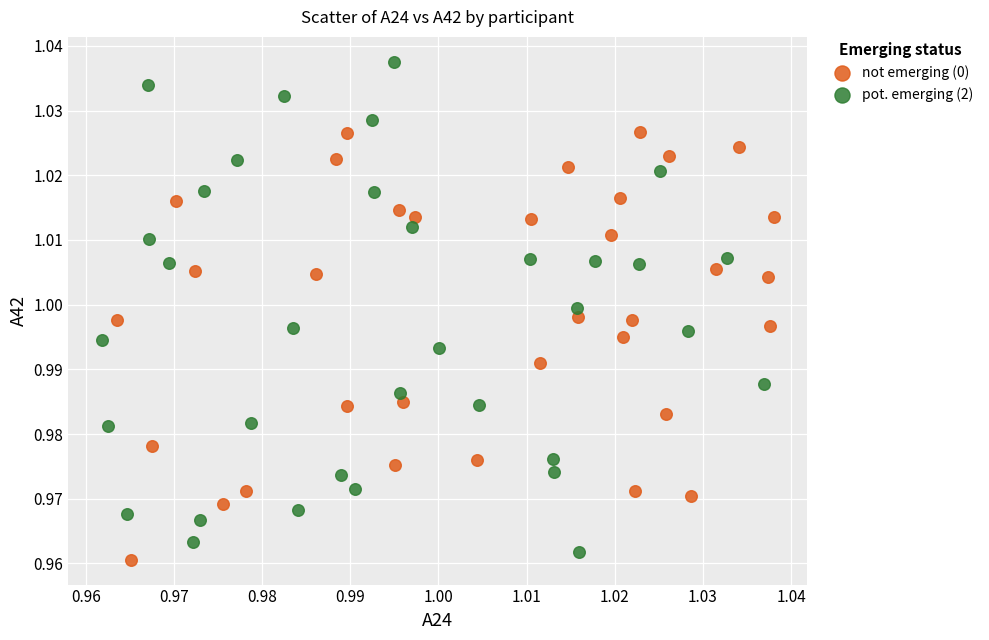

Which series contains the highest Y value?

pot. emerging (2)